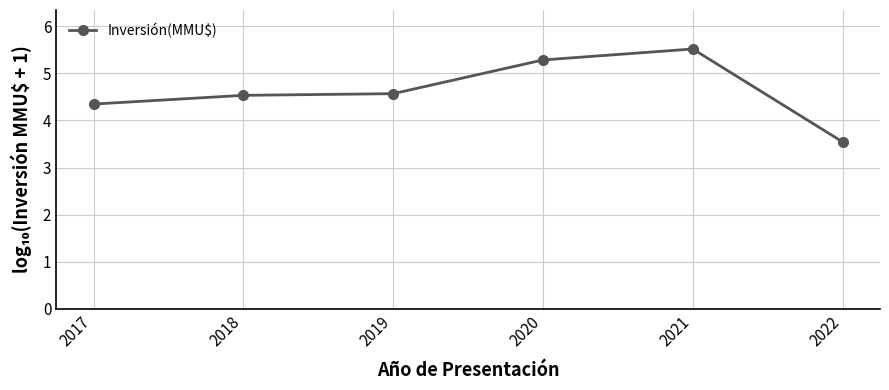

How many categories are shown in the chart?

6